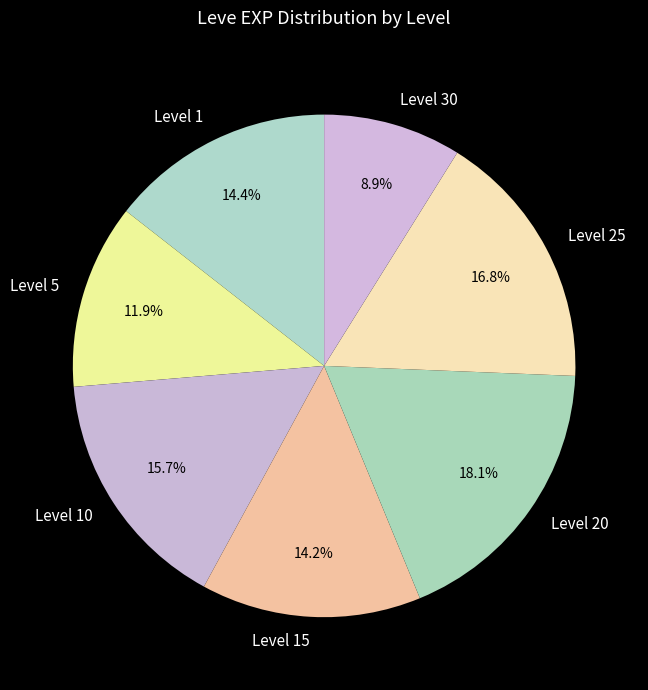

What is the total percentage of Level 5 and Level 20?

30.0%